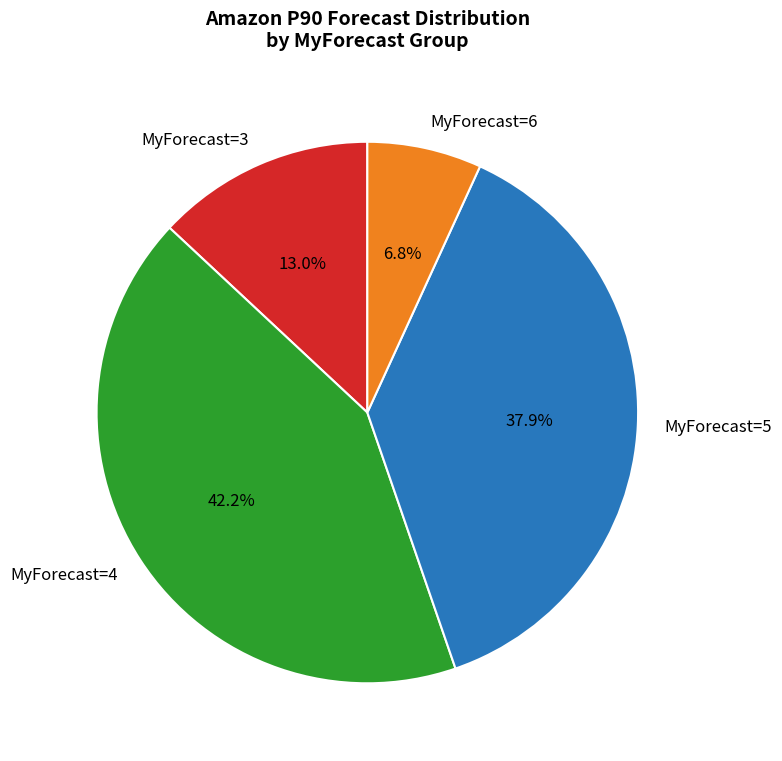

Which slice is the smallest?

MyForecast=6